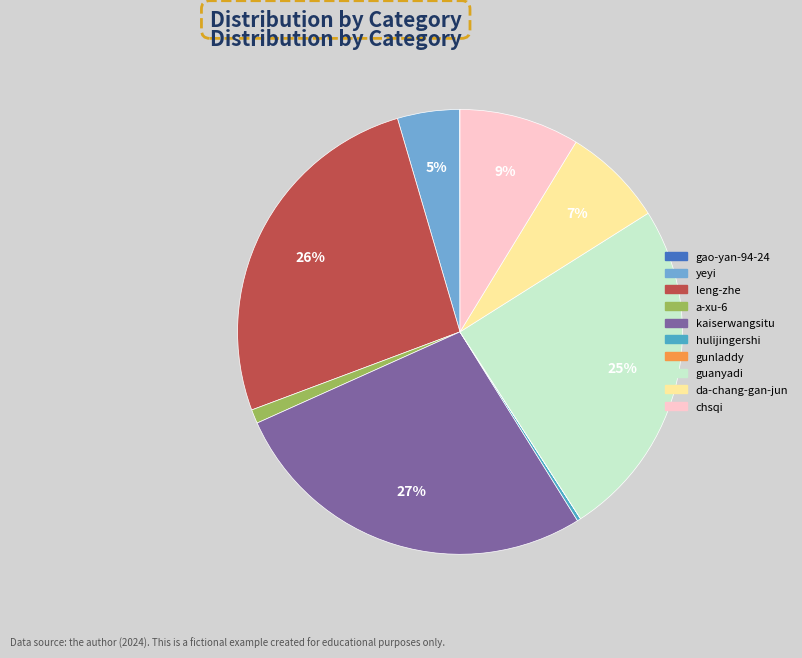

True or false: kaiserwangsitu accounts for 20% of the total.

False